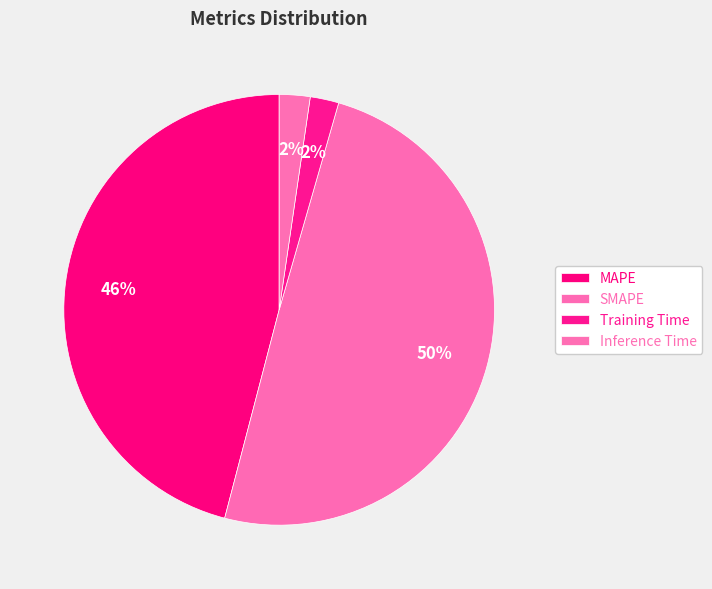

To the nearest percent, what is the average slice percentage?

25%